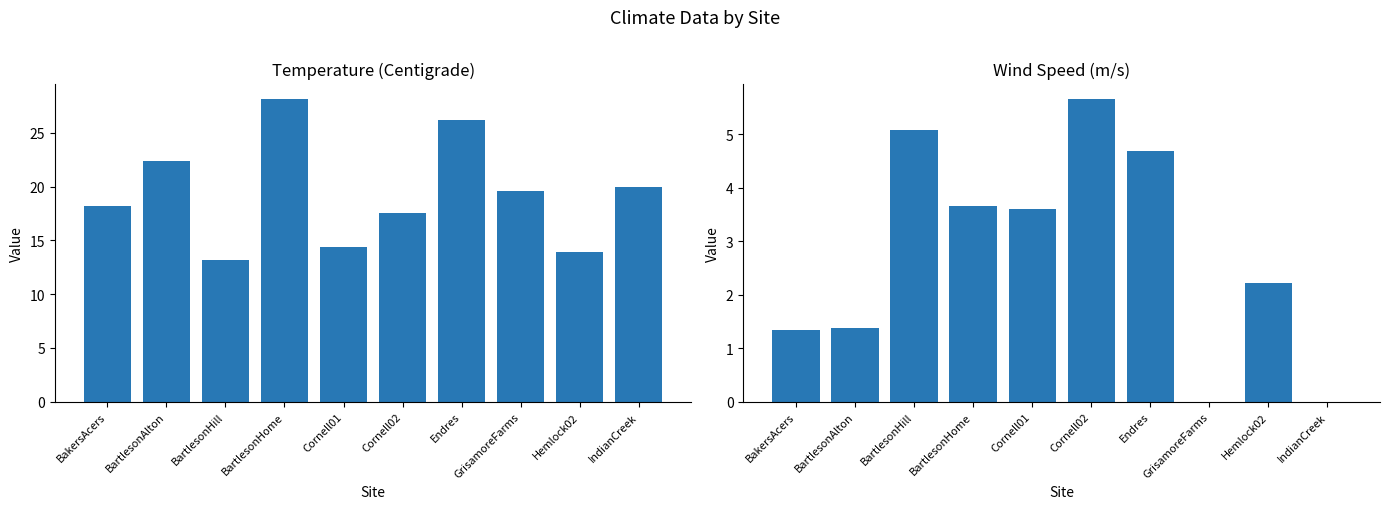

List the labels in order of Temperature value, smallest first.

BartlesonHill, Hemlock02, Cornell01, Cornell02, BakersAcers, GrisamoreFarms, IndianCreek, BartlesonAlton, Endres, BartlesonHome